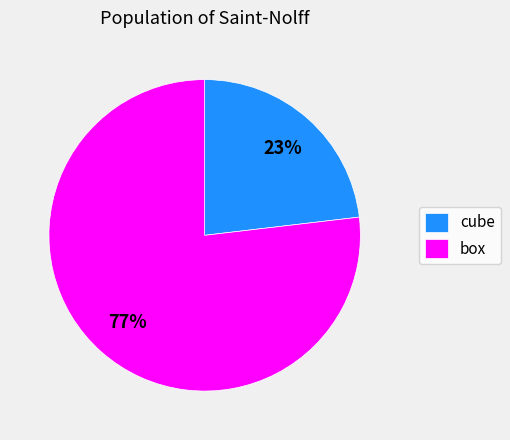

Which has a higher value, cube or box?

box